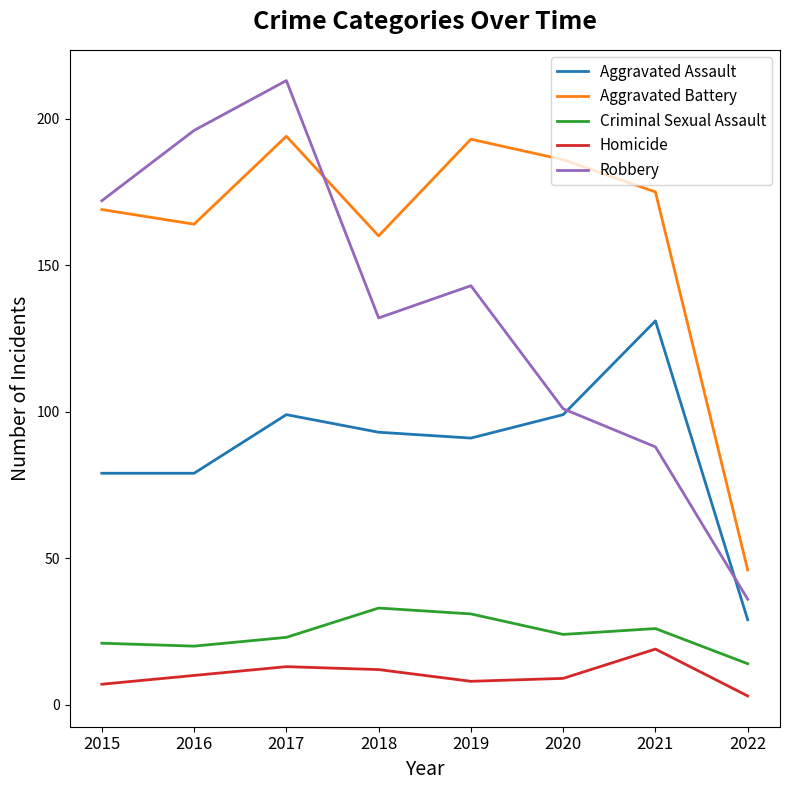

What are all the series names shown in the legend?

Aggravated Assault, Aggravated Battery, Criminal Sexual Assault, Homicide, Robbery